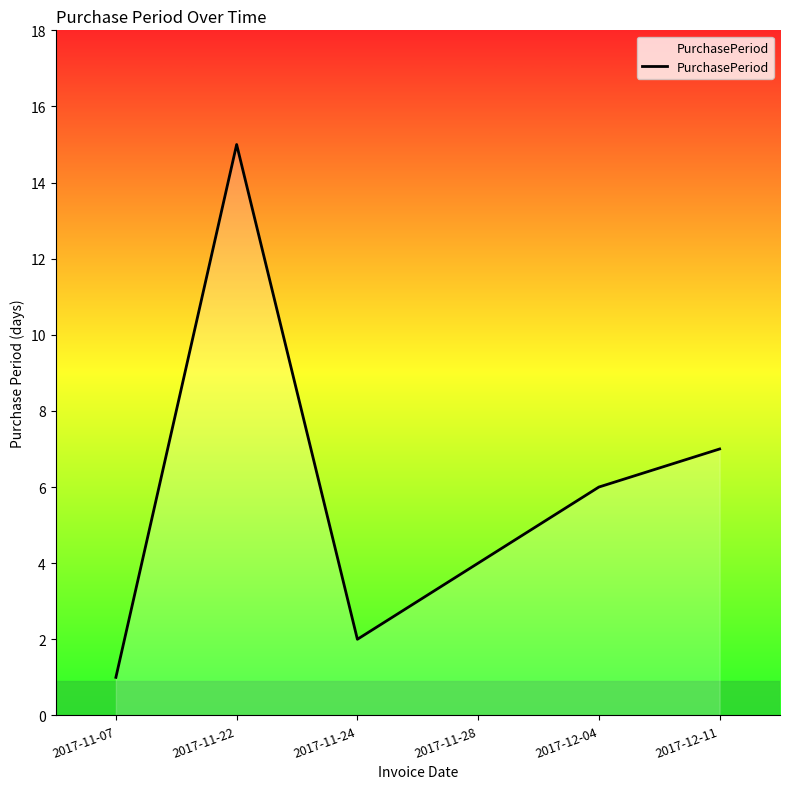

The chart shows a value of 15 at 2017-11-22. True or false?

True